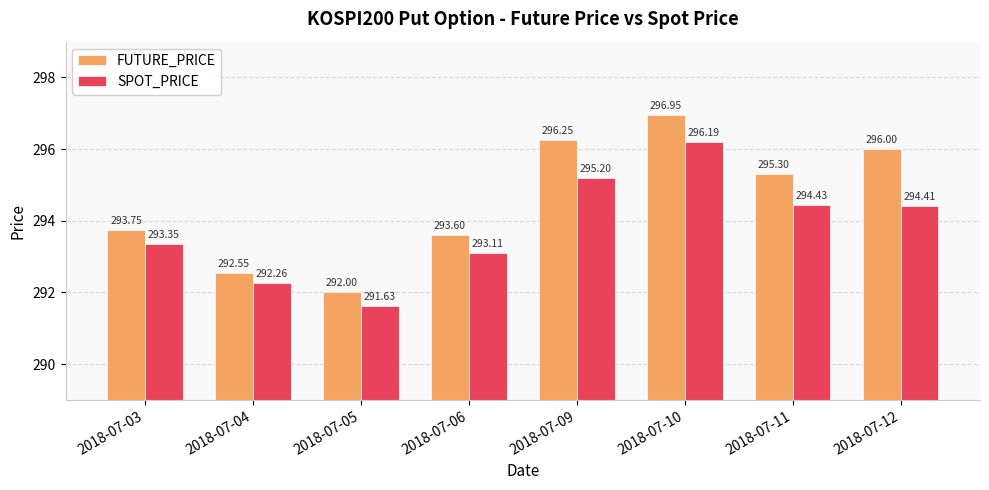

Rank the categories by SPOT_PRICE value from lowest to highest.

2018-07-05, 2018-07-04, 2018-07-06, 2018-07-03, 2018-07-12, 2018-07-11, 2018-07-09, 2018-07-10